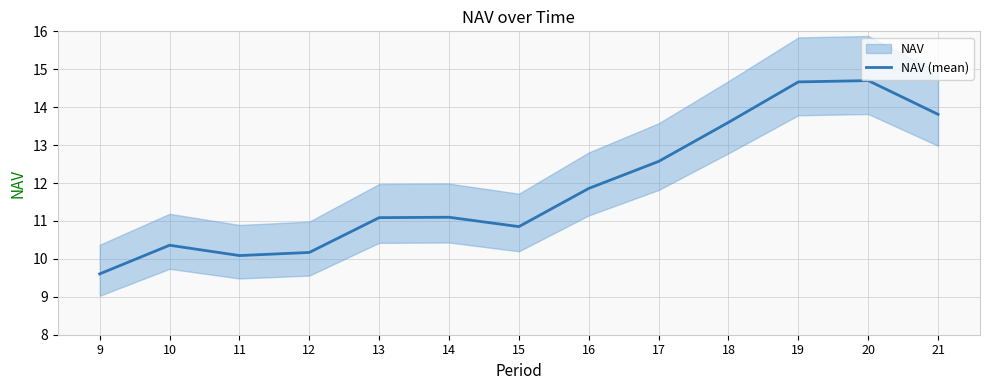

Where is the first local minimum?

11